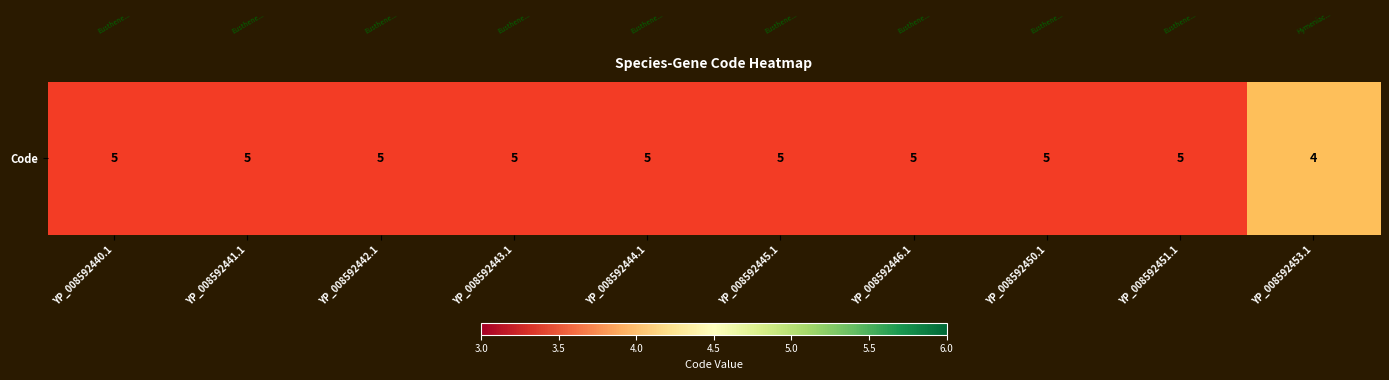

At which label is the value closest to 4?

YP_008592453.1